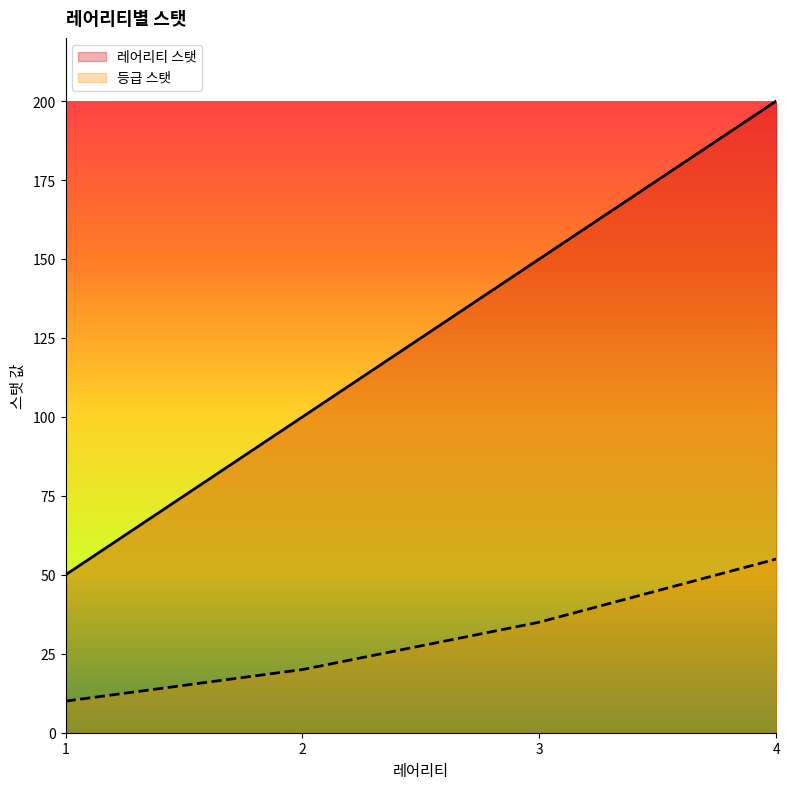

What is the highest value of the 레어리티 스탯 series?

200